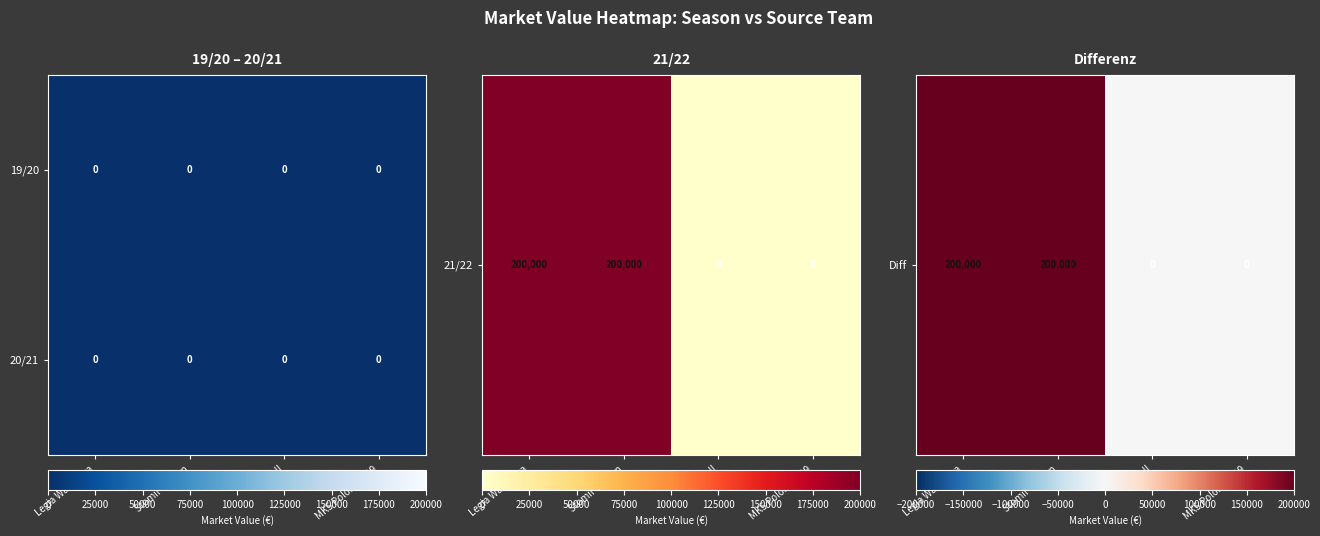

How many data points in Diff are less than 200000?

2